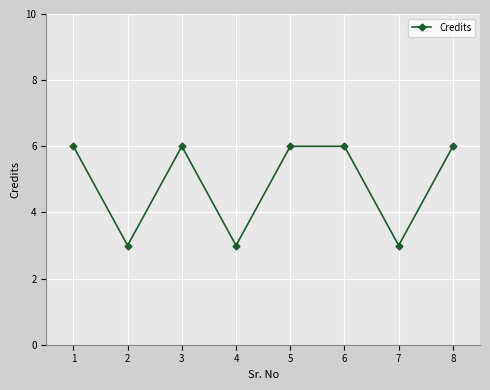

How many data points does each series have?

8